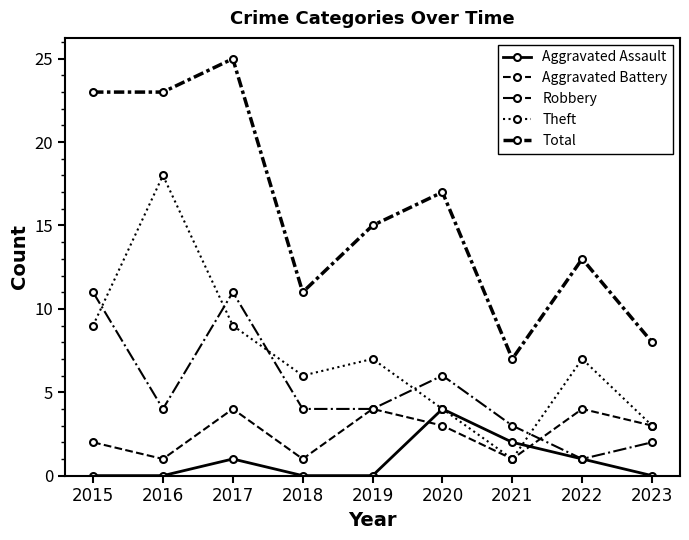

How many data points does each series have?

9